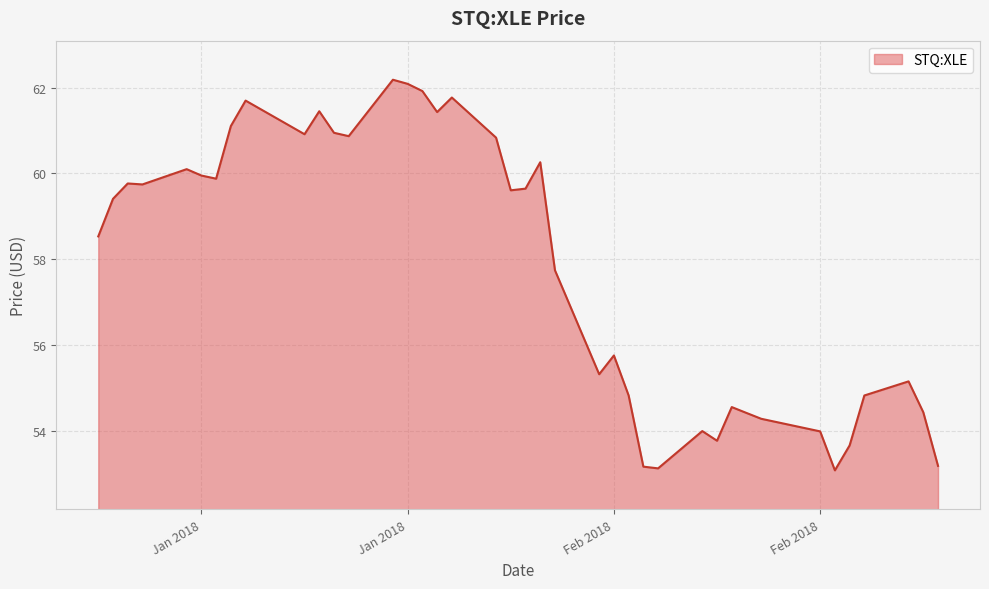

What is the difference between the maximum and minimum values?

9.1